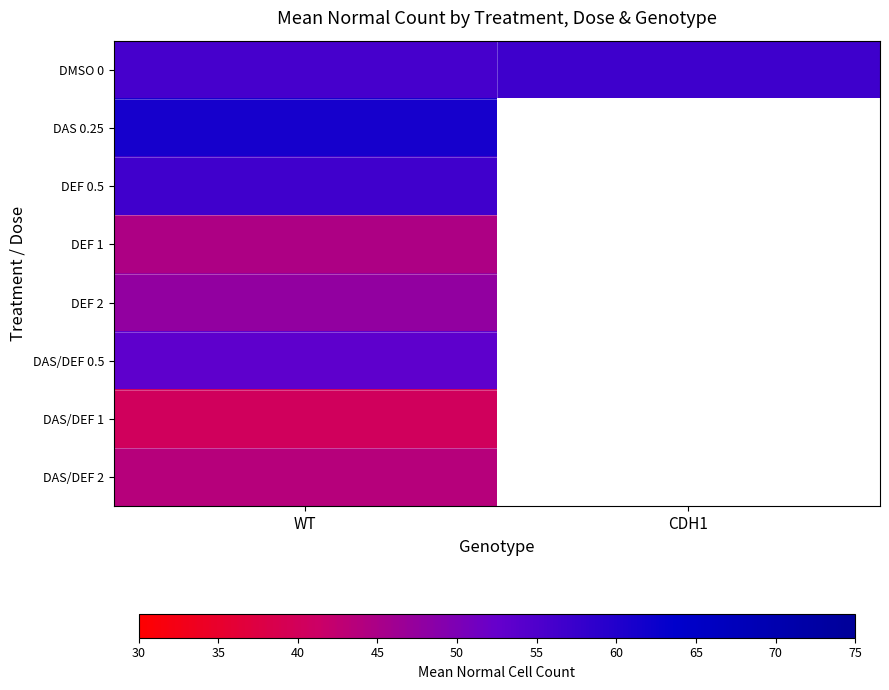

Rank the series at WT from highest to lowest value.

DAS 0.25, DEF 0.5, DMSO 0, DAS/DEF 0.5, DEF 2, DEF 1, DAS/DEF 2, DAS/DEF 1